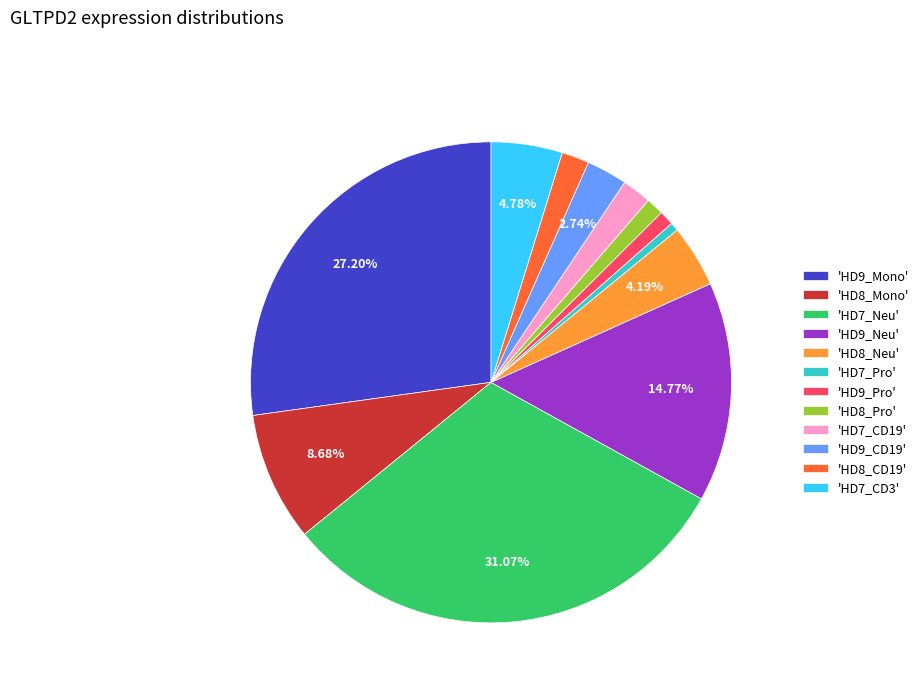

Combined, do 'HD7_CD19' and 'HD7_Pro' account for over 50%?

No